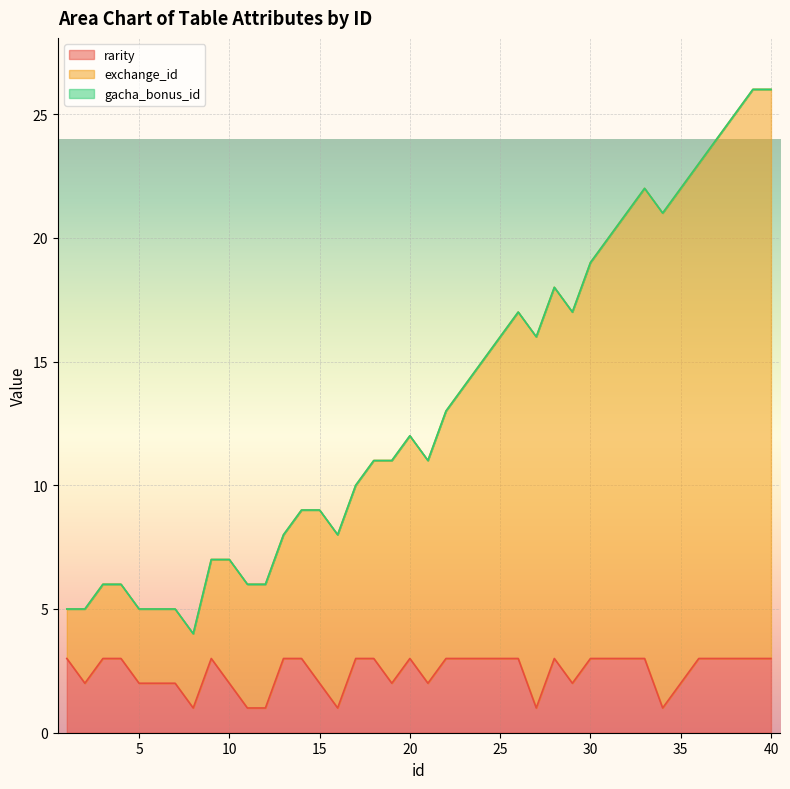

Where does the exchange_id series first go above 12?

22